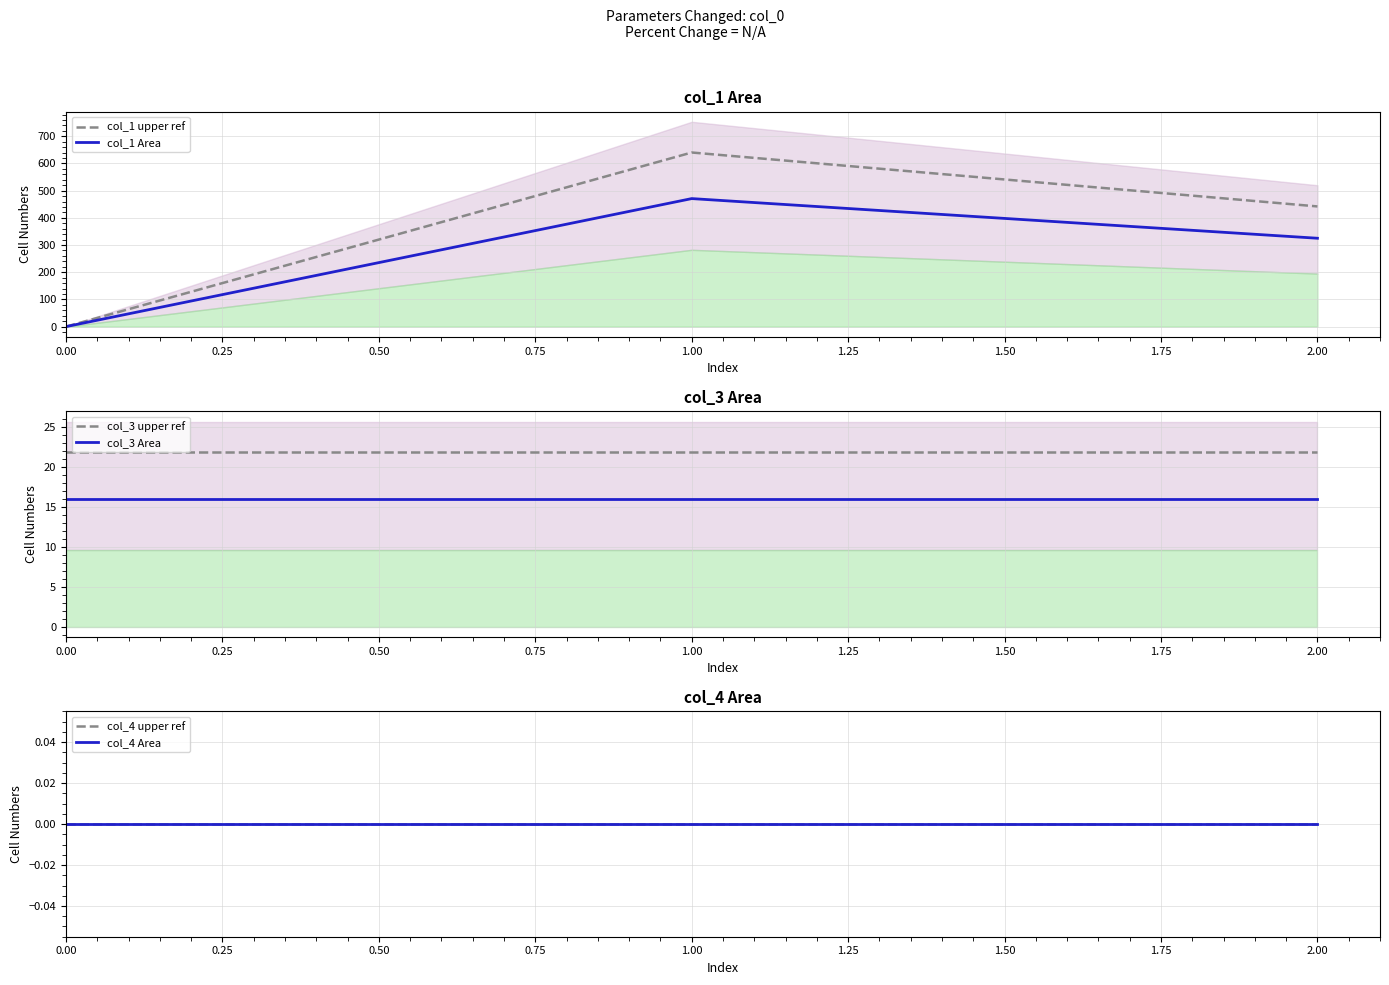

What are all the series names shown in the legend?

col_1 upper ref, col_1 Area, col_3 upper ref, col_3 Area, col_4 upper ref, col_4 Area